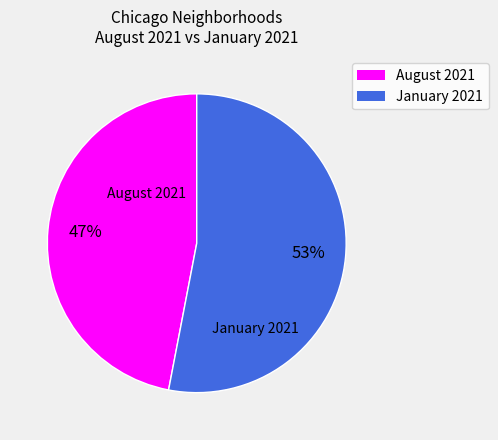

To the nearest percent, what is the difference between the largest and smallest slice percentages?

6%